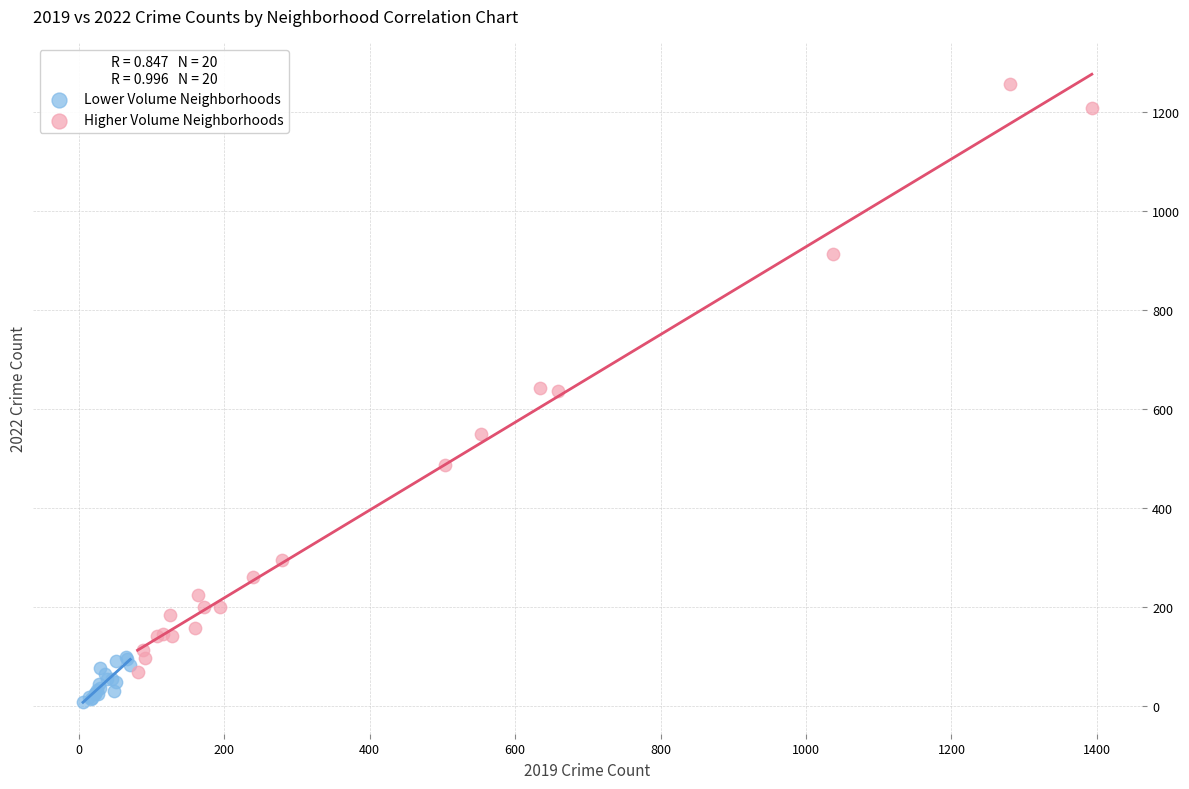

Which series reaches the minimum Y coordinate?

Lower Volume Neighborhoods